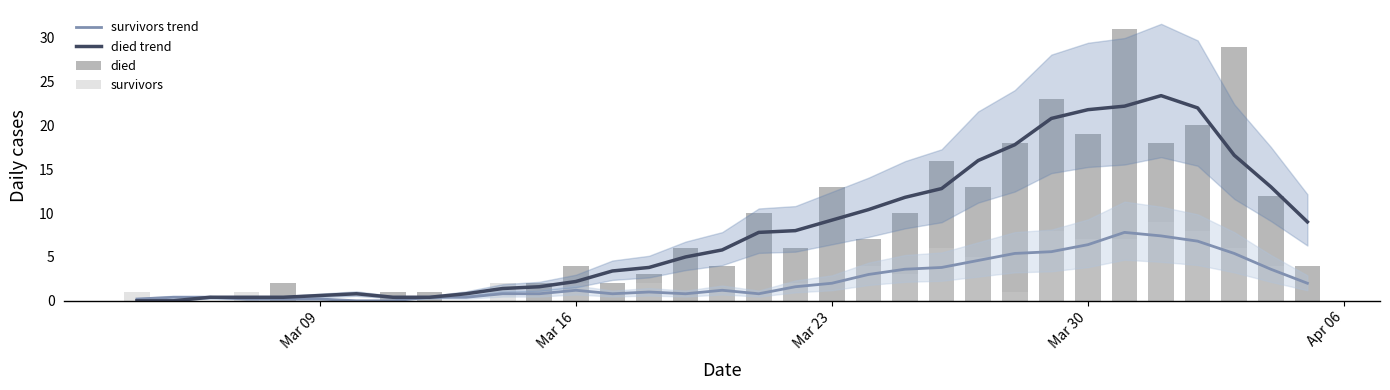

The died trend series shows 2.2 at Mar 16. True or false?

True